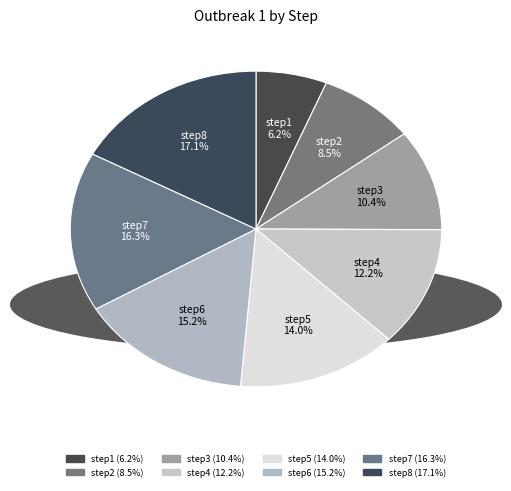

To the nearest percent, what is the average slice percentage?

12%